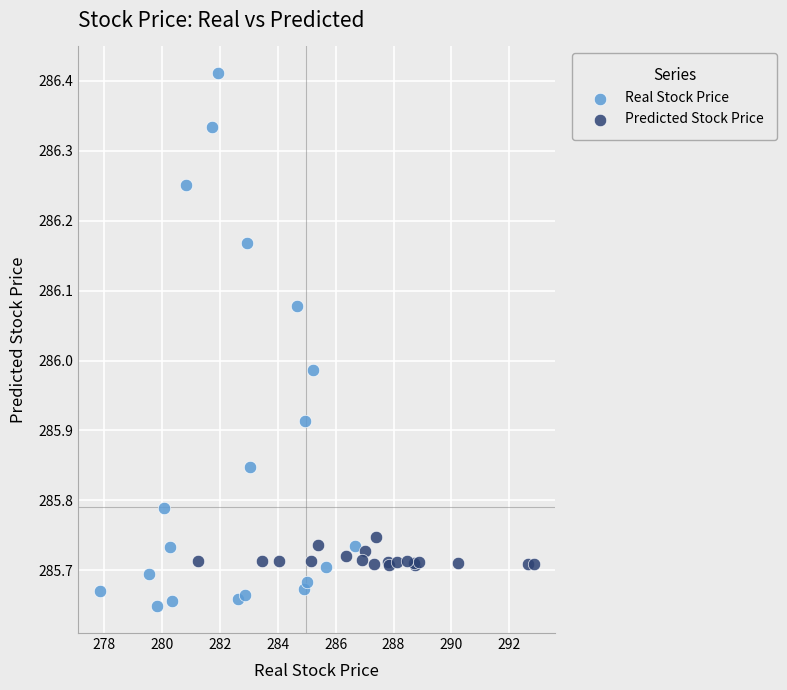

Which series has the largest Y range (max minus min)?

Real Stock Price